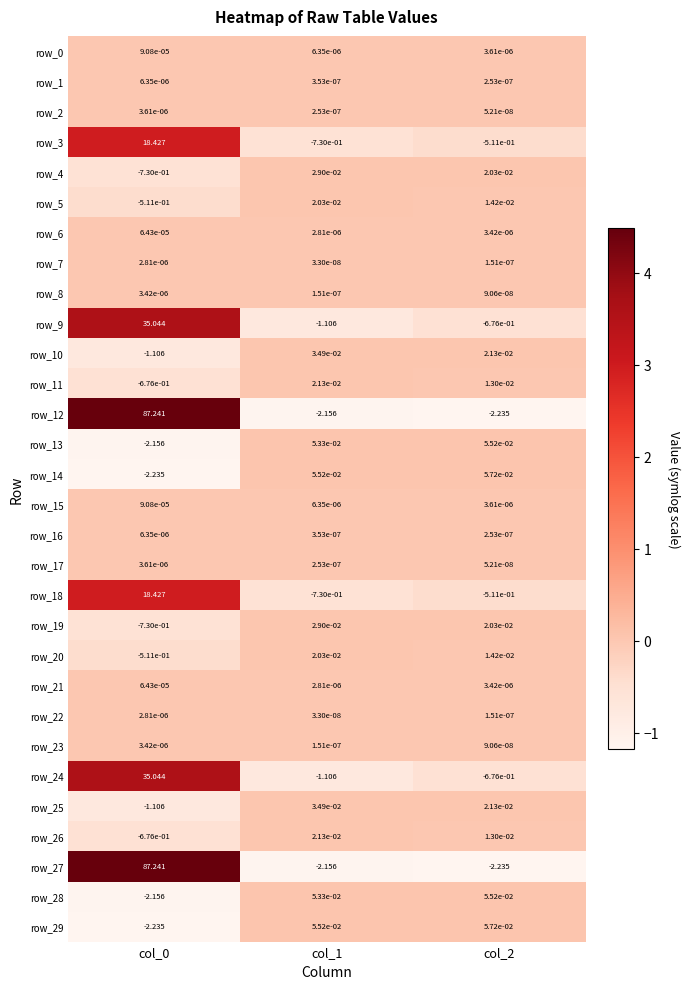

Is the value of row_0 at col_1 greater than the value of row_21 at col_1?

Yes